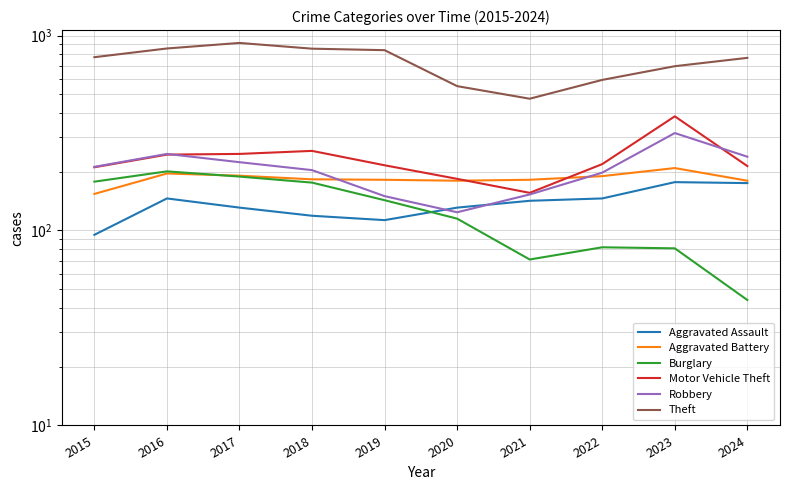

What is the value of the Aggravated Battery point at the 10th from the left?

180